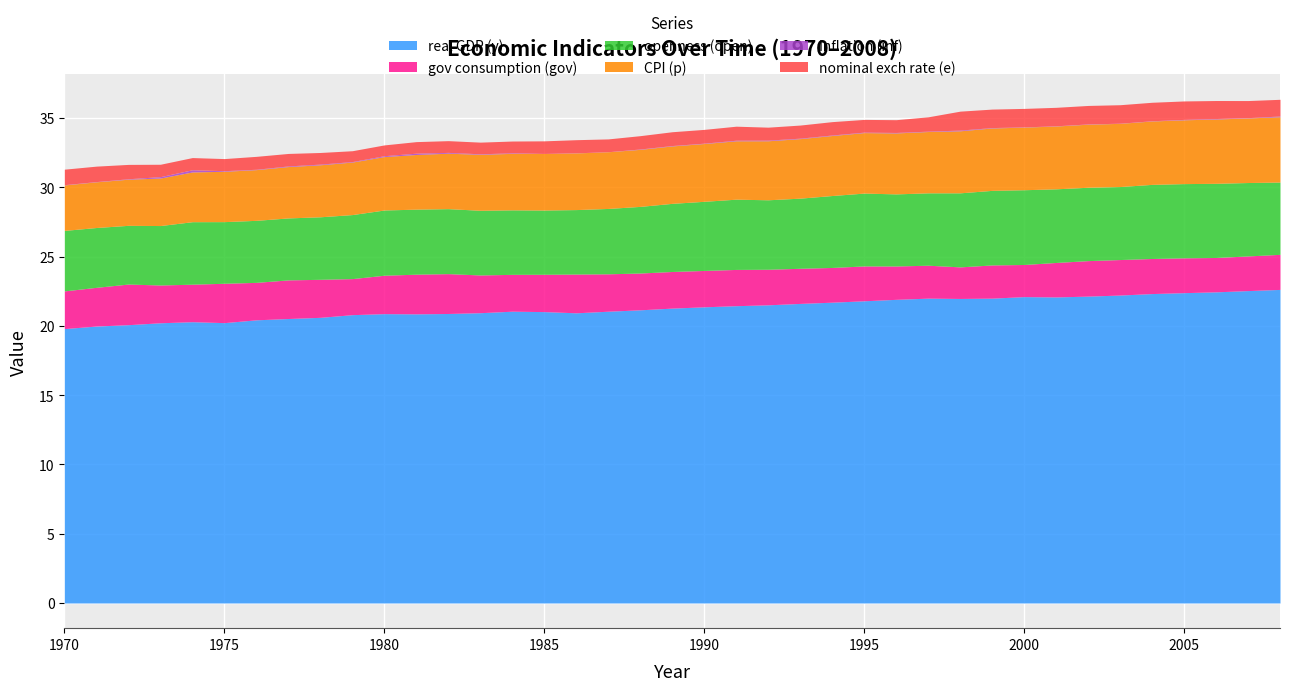

At which category is the sum across all series the highest?

2008